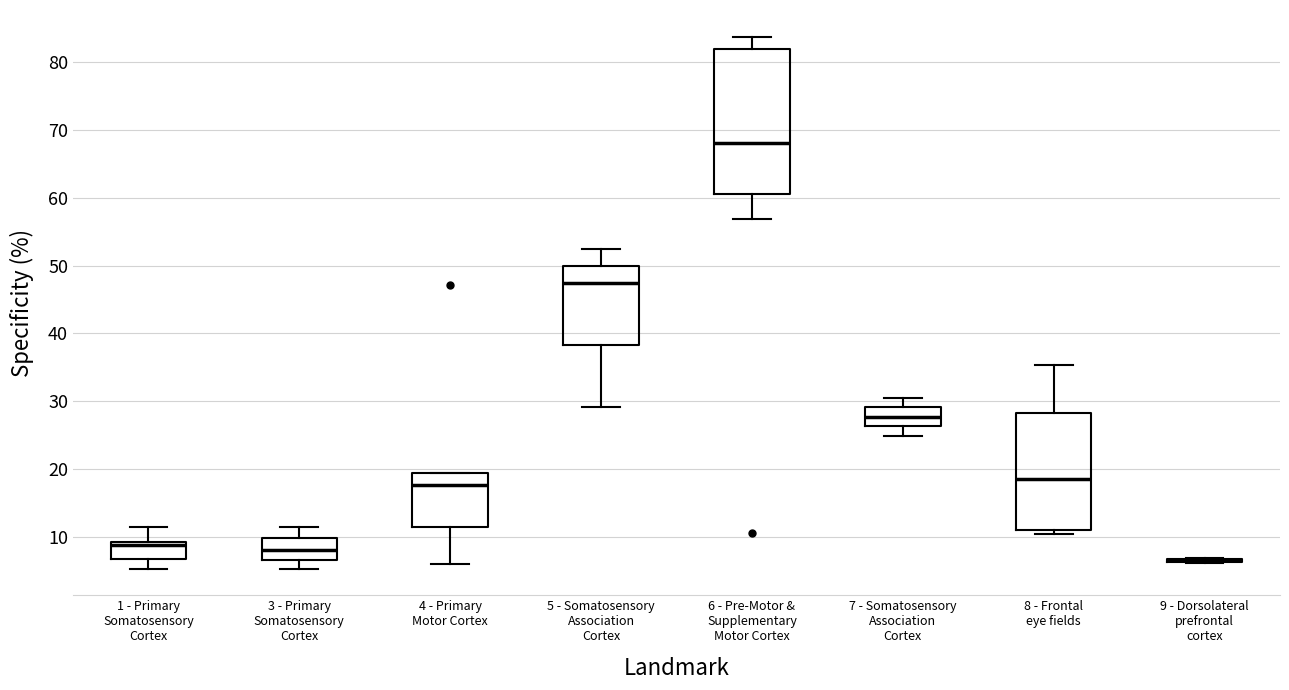

Where is the lower edge of the box for 3 - Primary Somatosensory Cortex on the y-axis? The values are not printed on the chart, so give them approximately, as read against the axis.

7